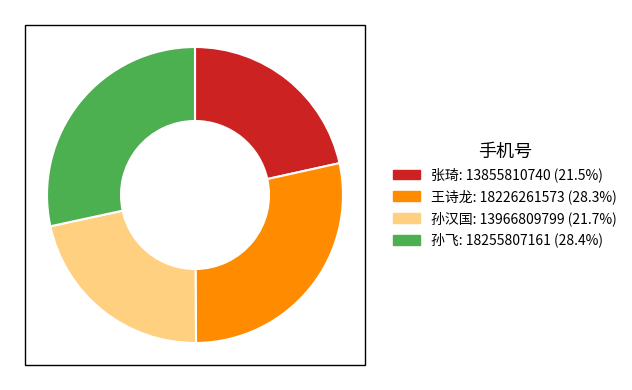

Is there any slice that represents more than half of the pie?

No